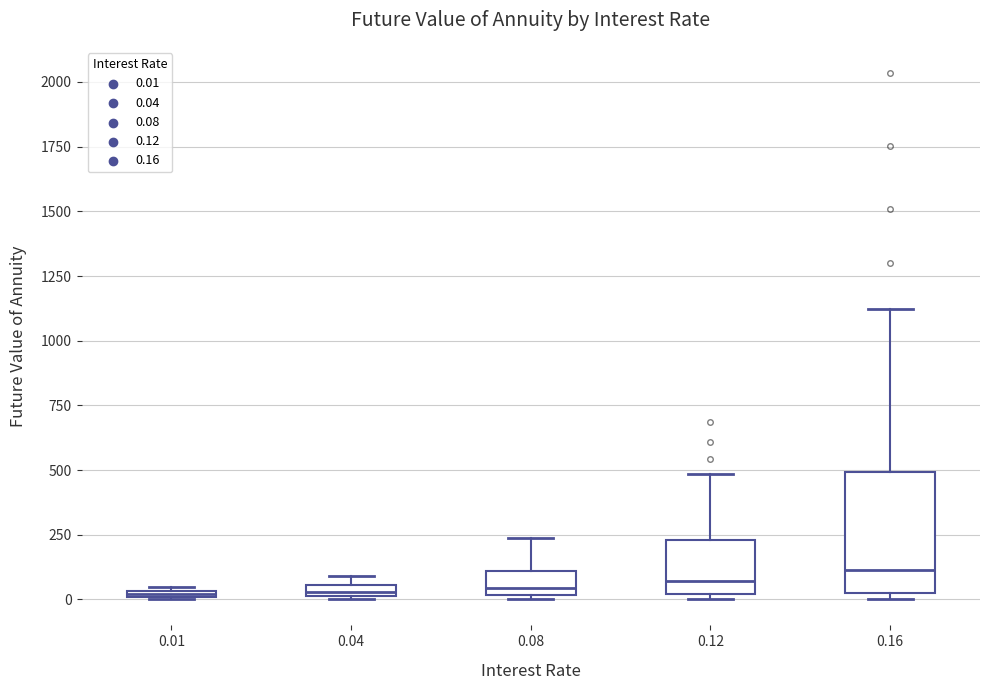

Which box is the tallest, from its lower edge to its upper edge?

0.16